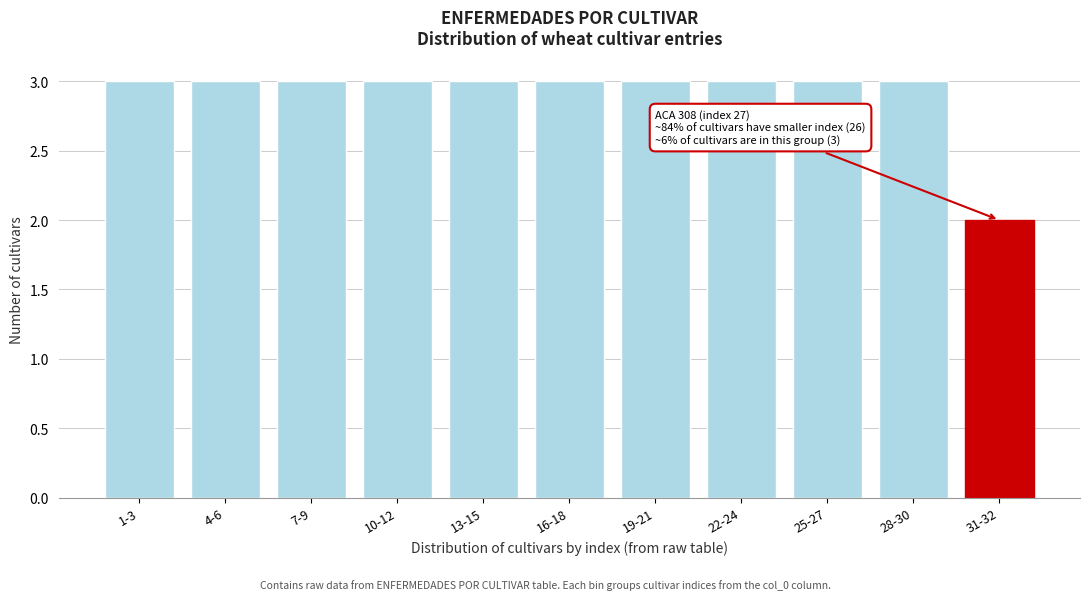

Reading left to right, list all the values displayed in this chart.

1-3=3	4-6=3	7-9=3	10-12=3	13-15=3	16-18=3	19-21=3	22-24=3	25-27=3	28-30=3	31-32=2